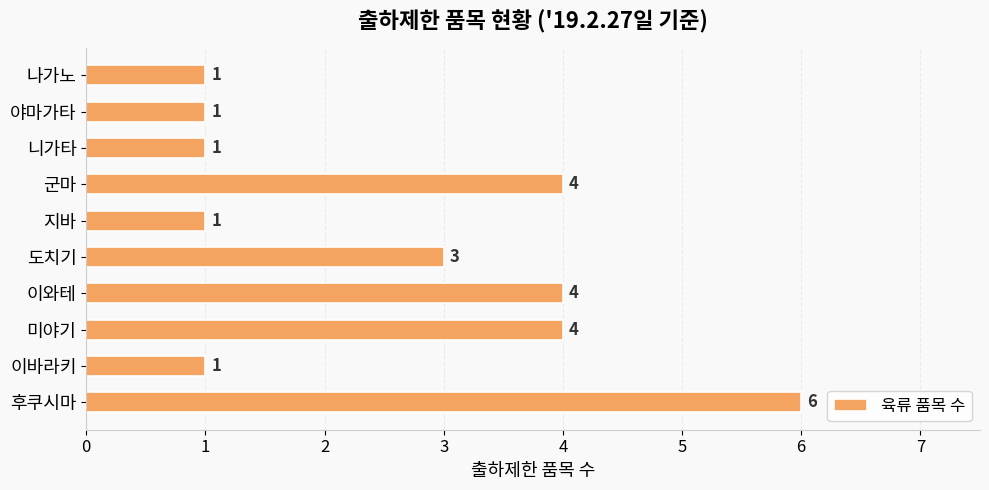

The chart shows a value of 4 at 미야기. True or false?

True